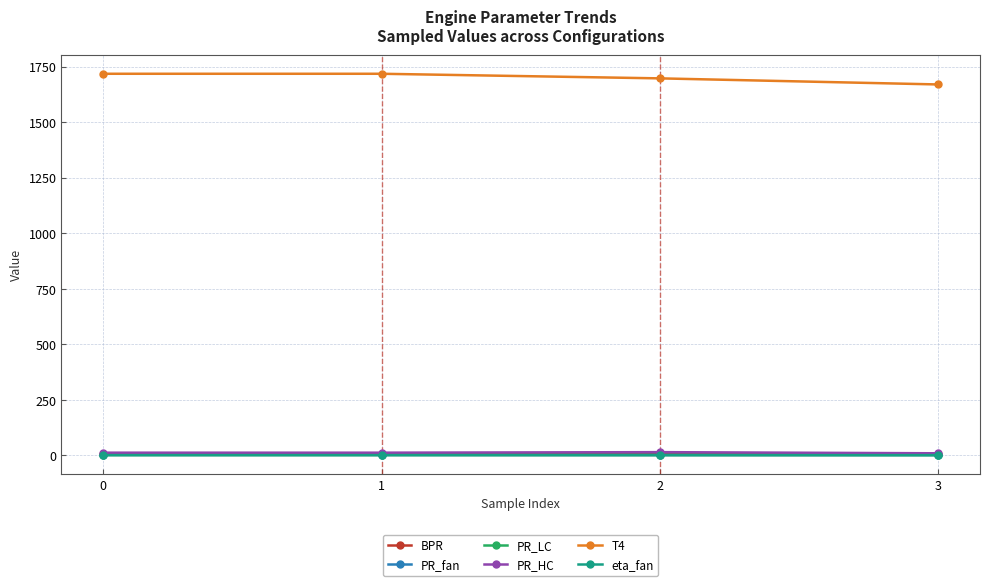

True or false: T4 has more than 1 interior local peaks.

False